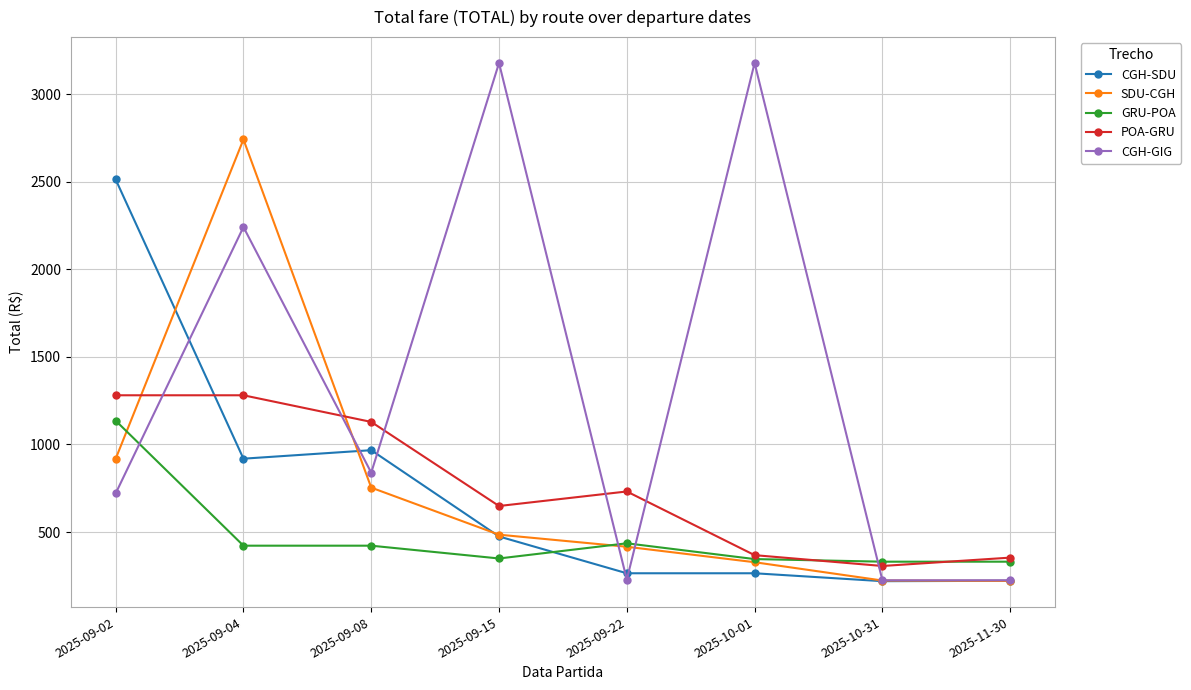

At which category does CGH-GIG reach its first local valley?

2025-09-08